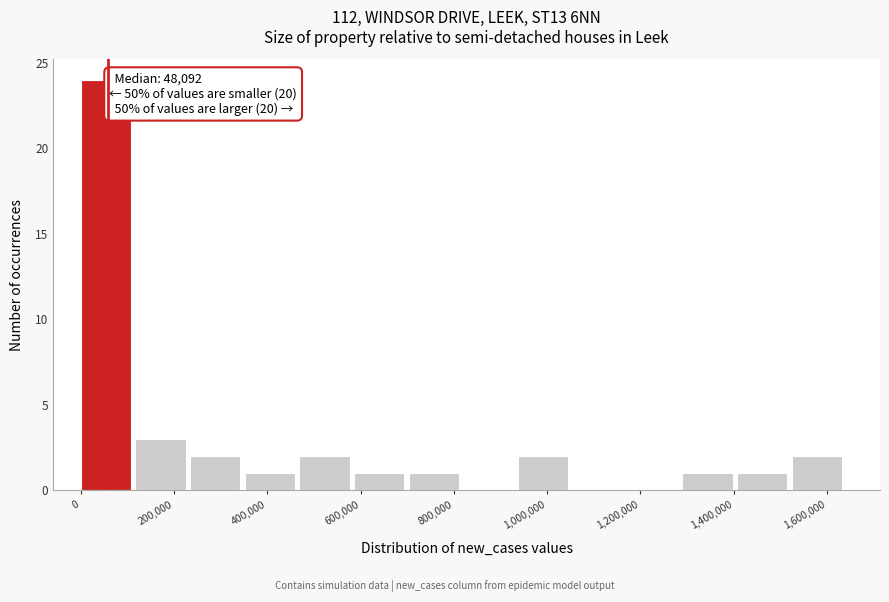

Over which range of the x-axis is the bar tallest?

0 to 120000